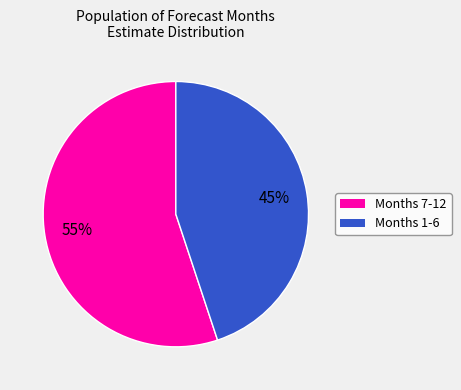

To the nearest percent, what is the difference between the largest and smallest slice percentages?

10%